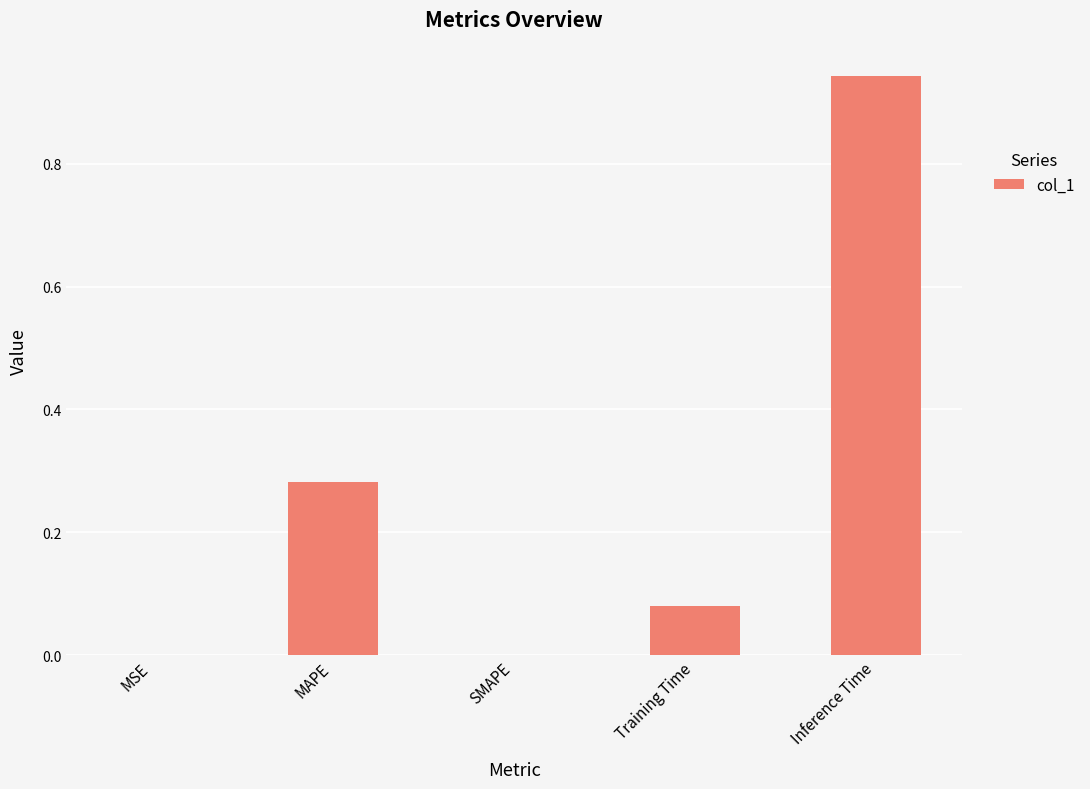

True or false: the data shows 0.6 at SMAPE.

False